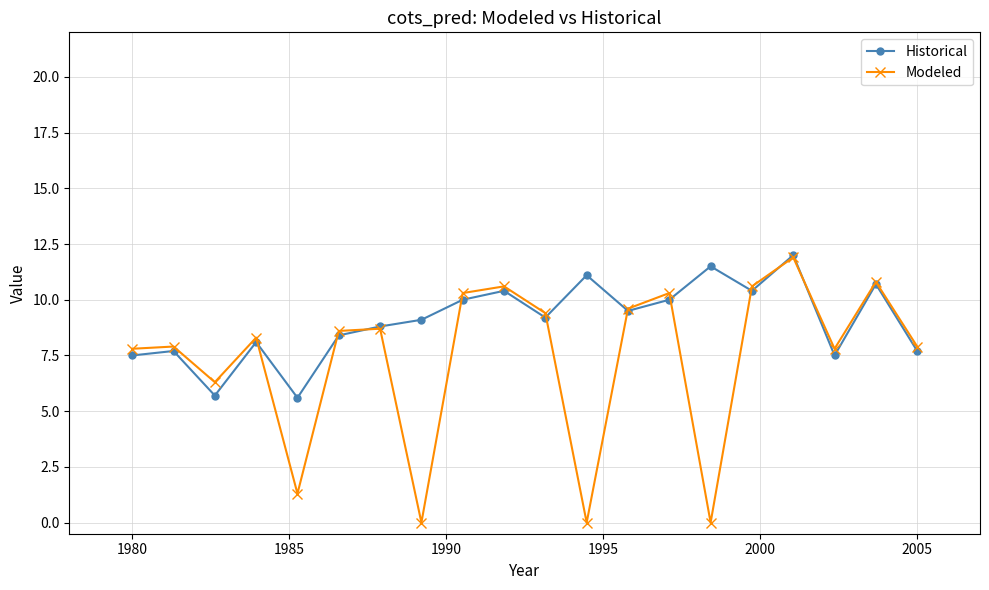

How many lines are shown in the chart?

2